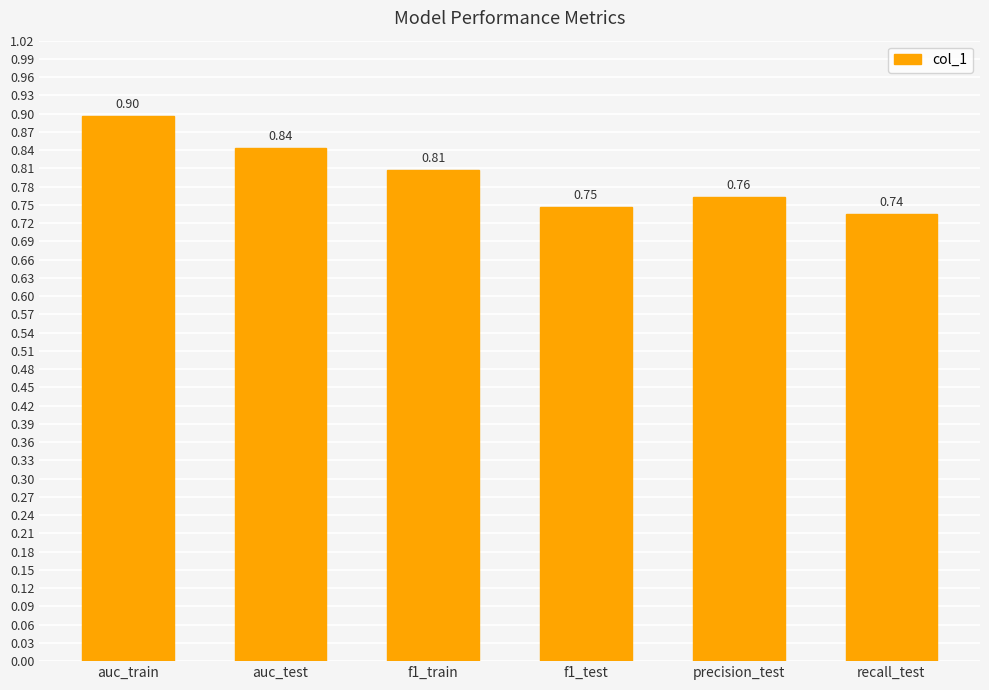

At which label is the value closest to 0?

recall_test